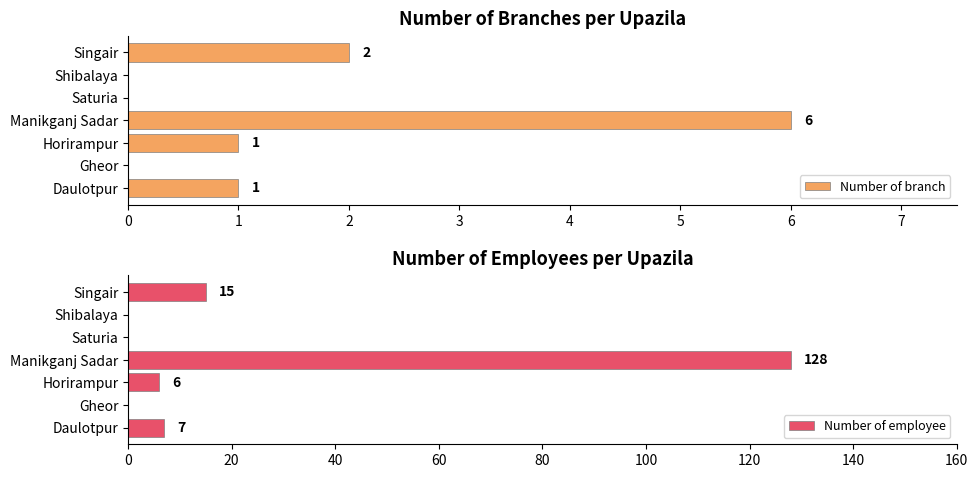

At which label is Number of branch closest to 3?

Singair